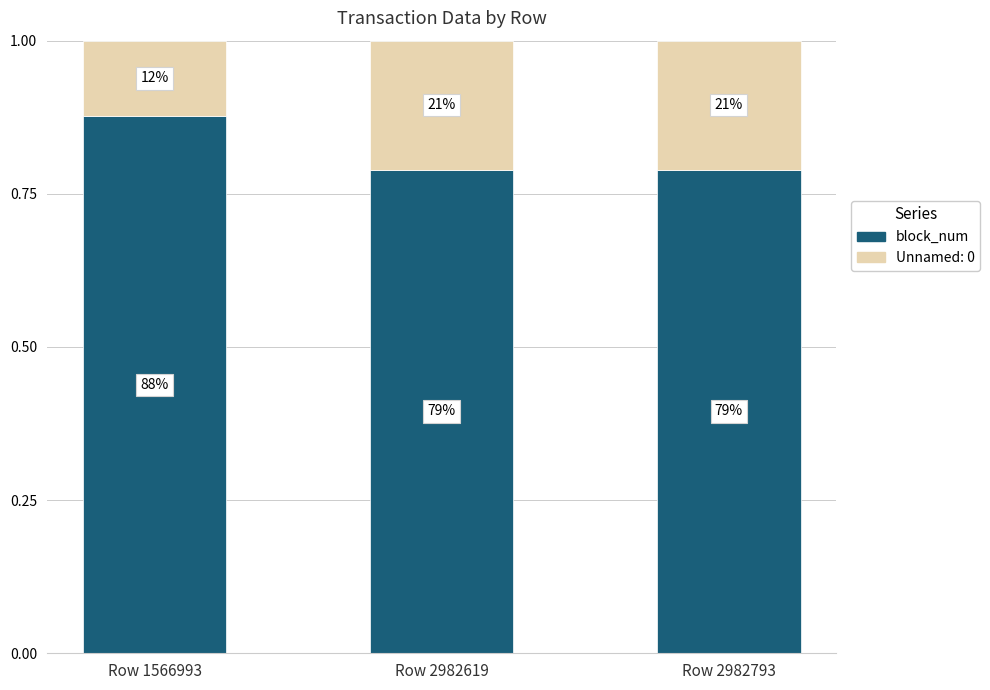

What are all the series names shown in the legend?

block_num, Unnamed: 0